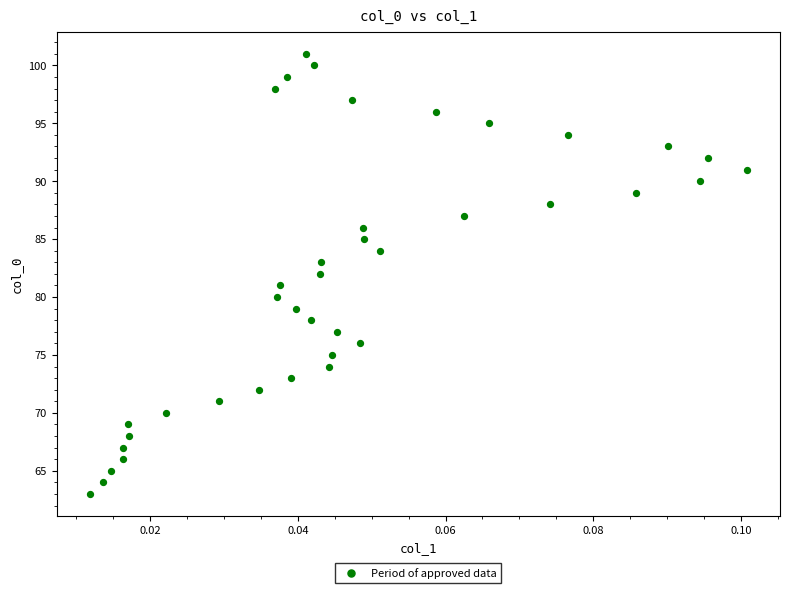

What is the range of Y values (max minus min)?

38